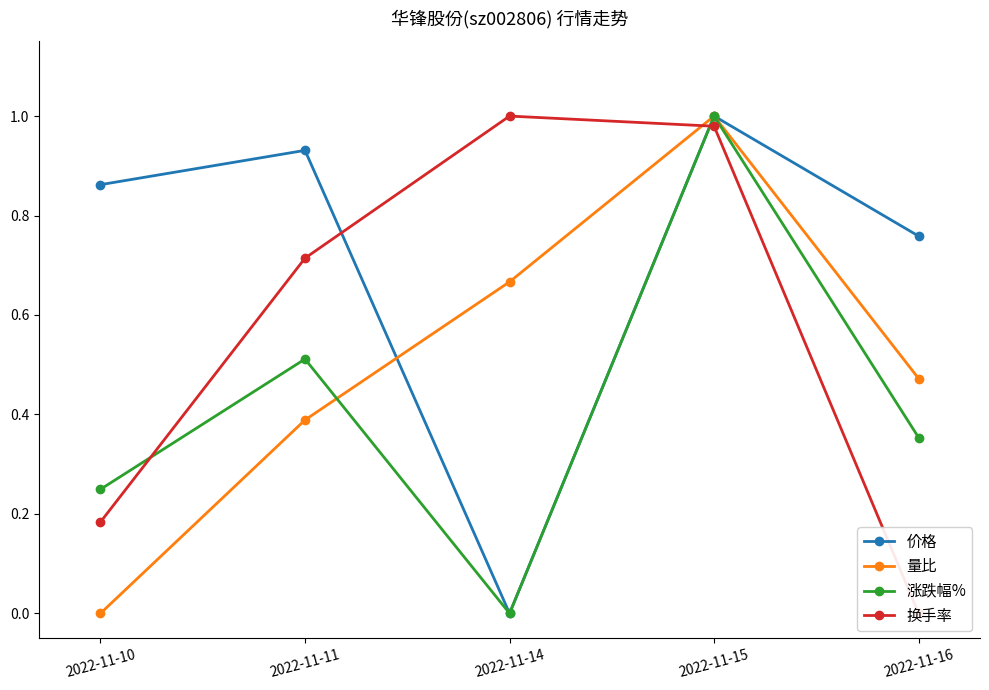

What is the difference between the second highest and second lowest values in the 换手率 series?

0.8